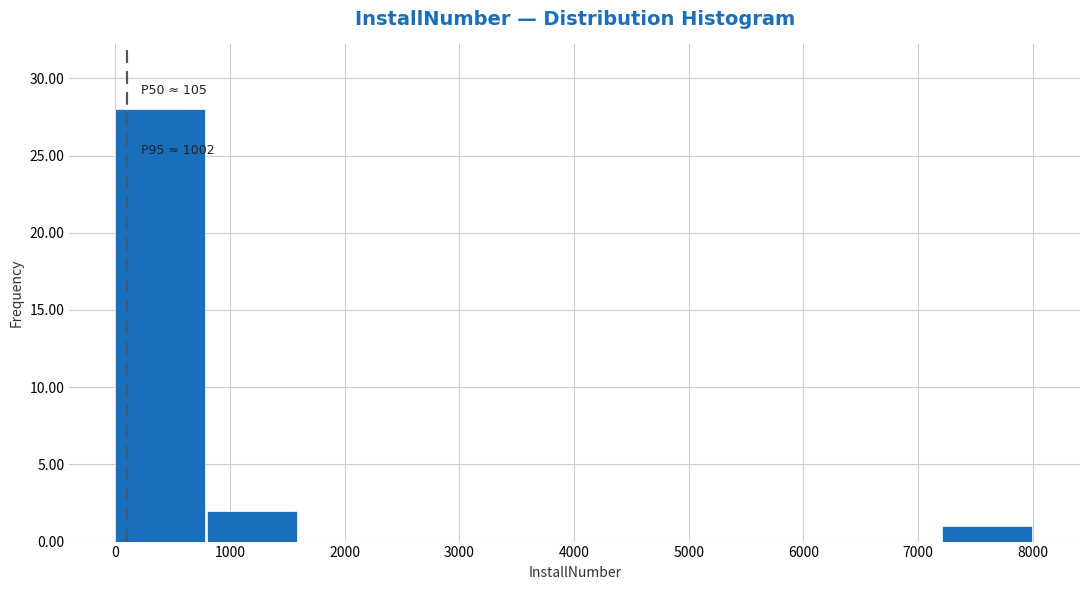

Over which range of the x-axis is the bar tallest?

0 to 800